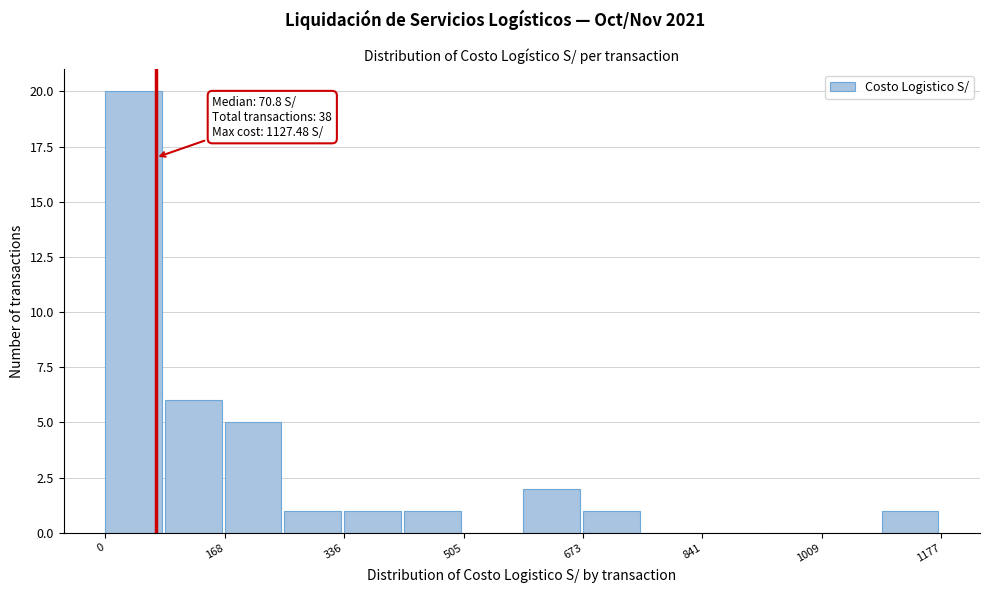

Over which range of the x-axis is the bar tallest?

0 to 80